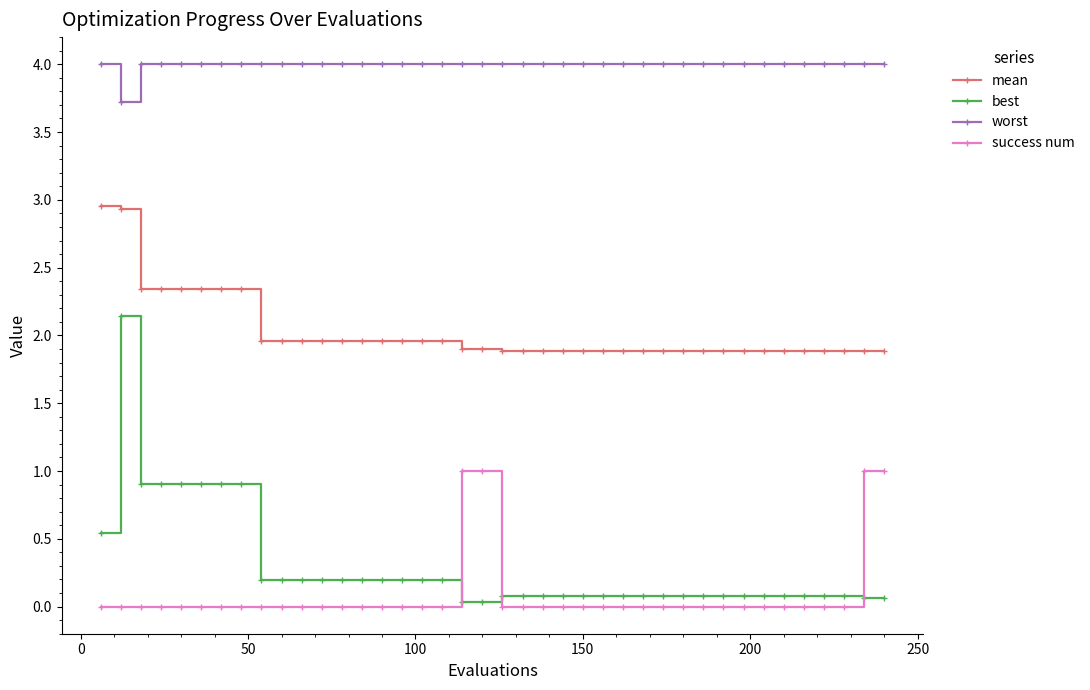

True or false: mean and best intersect in this chart.

False